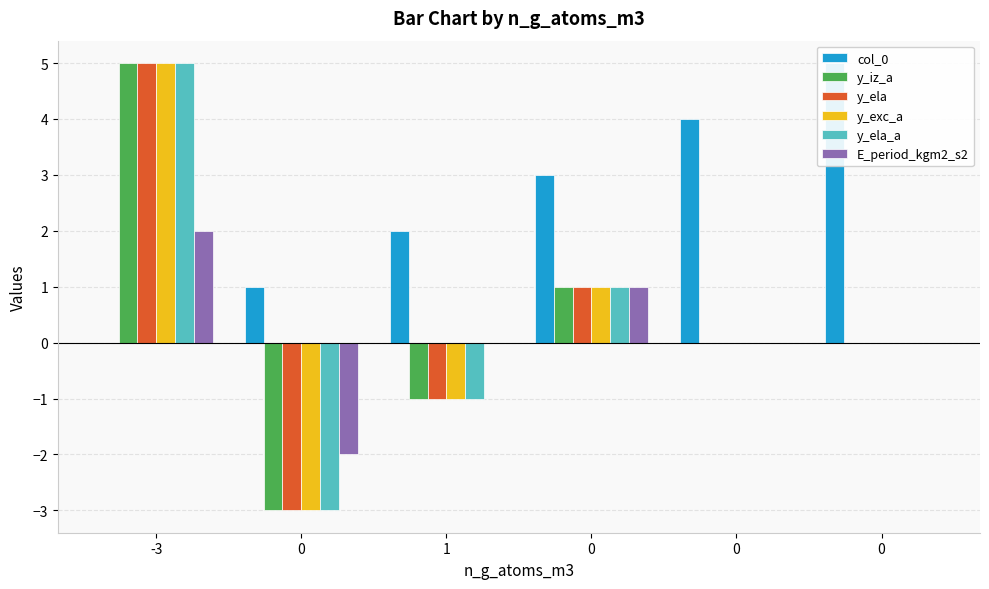

Is the value of y_exc_a at 0 greater than the value of y_ela at -3?

No